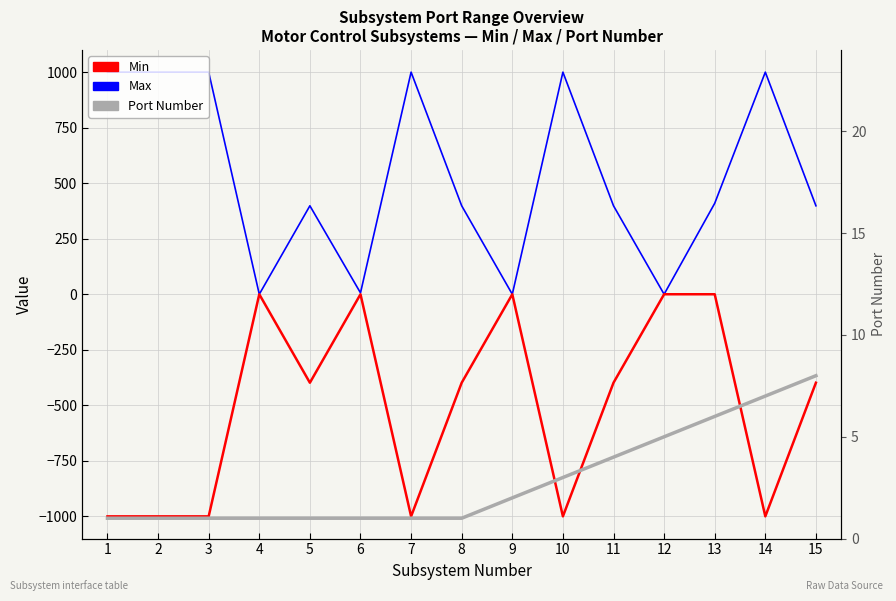

What is the difference between the highest and lowest values at 1?

2000.0